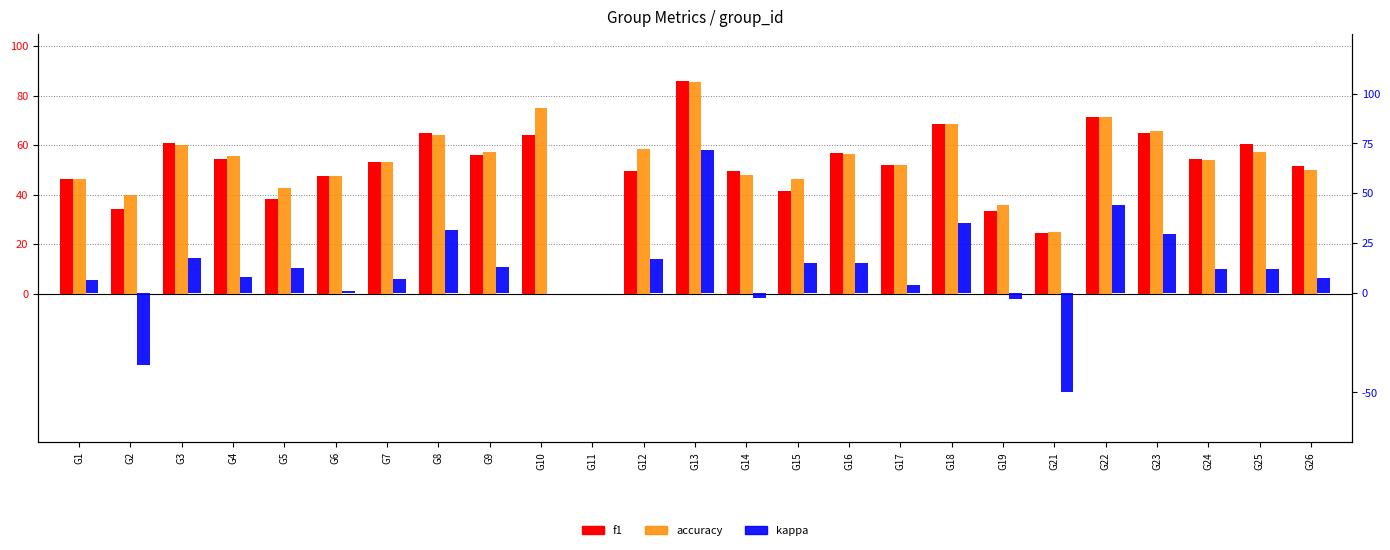

The kappa series shows 15.2 at G16. True or false?

True